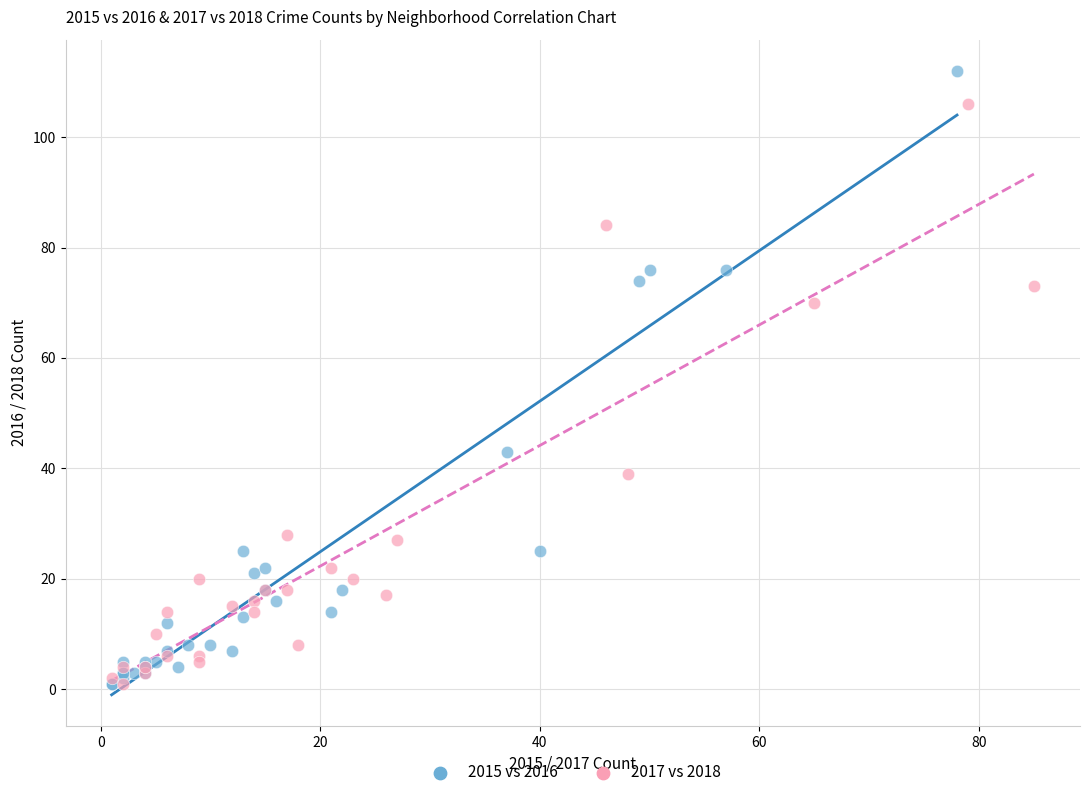

Which series has the widest spread of Y values?

2015 vs 2016